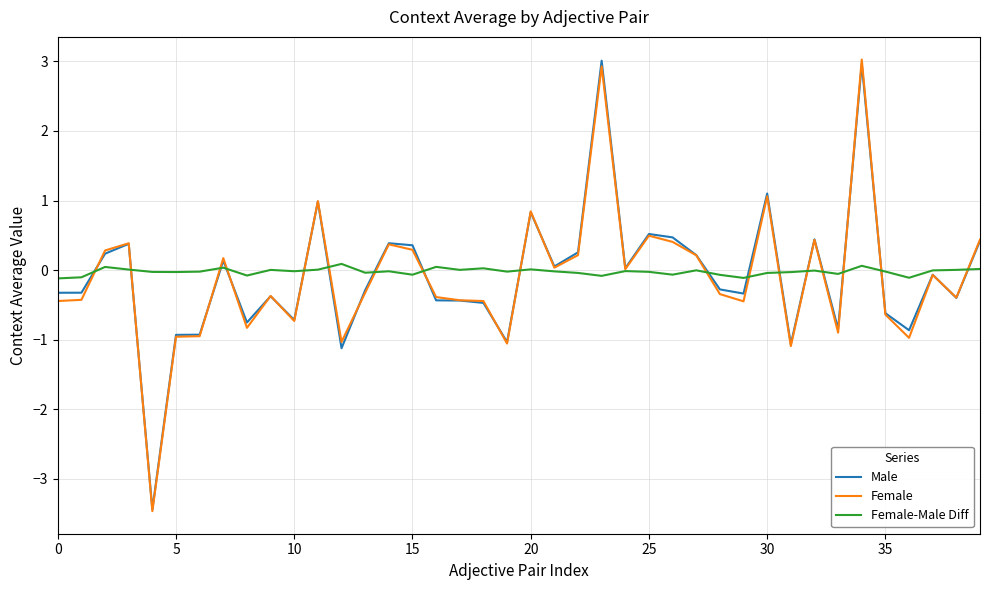

What is the maximum value shown in the chart?

3.0